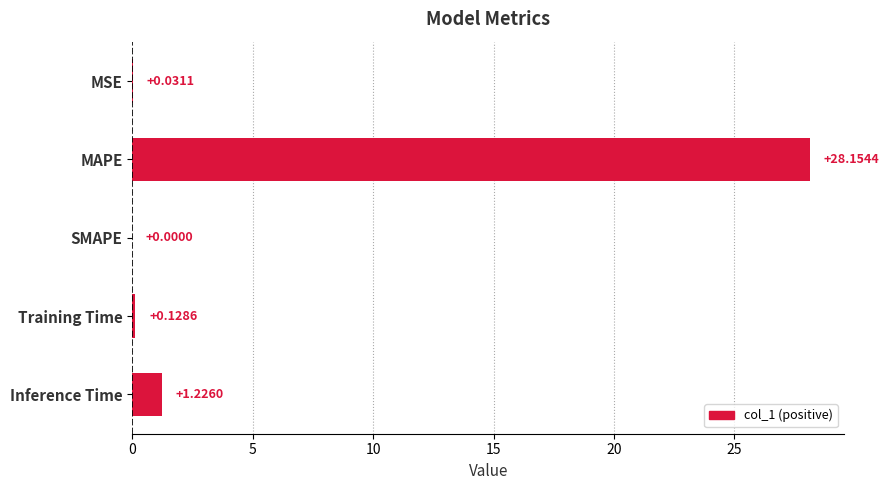

What is the sum of the values at Training Time and Inference Time?

1.4